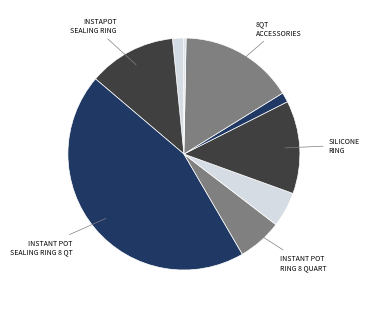

Which slice is the largest?

instant pot sealing ring 8 qt